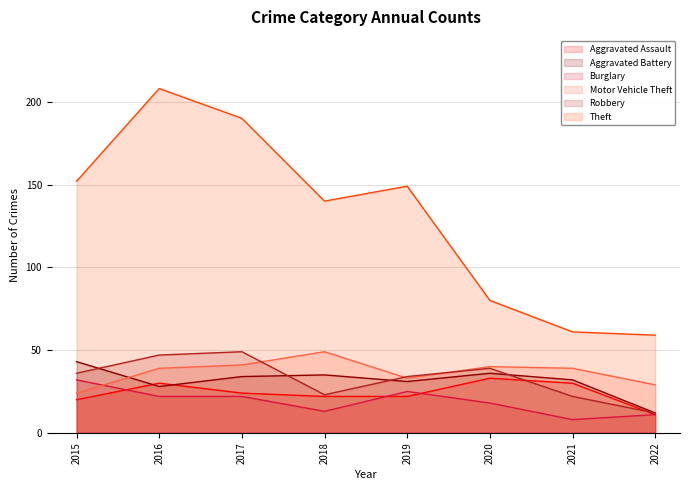

What are all the series names shown in the legend?

Aggravated Assault, Aggravated Battery, Burglary, Motor Vehicle Theft, Robbery, Theft